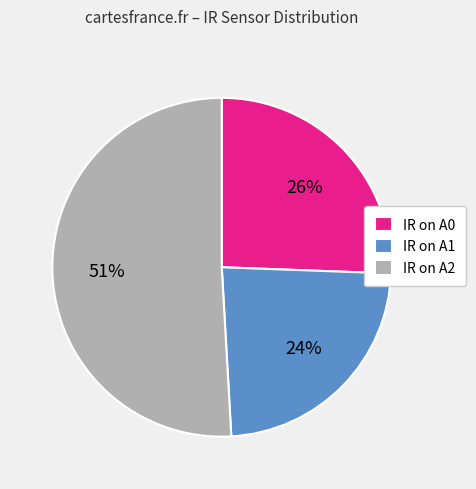

How many segments does this pie chart have?

3